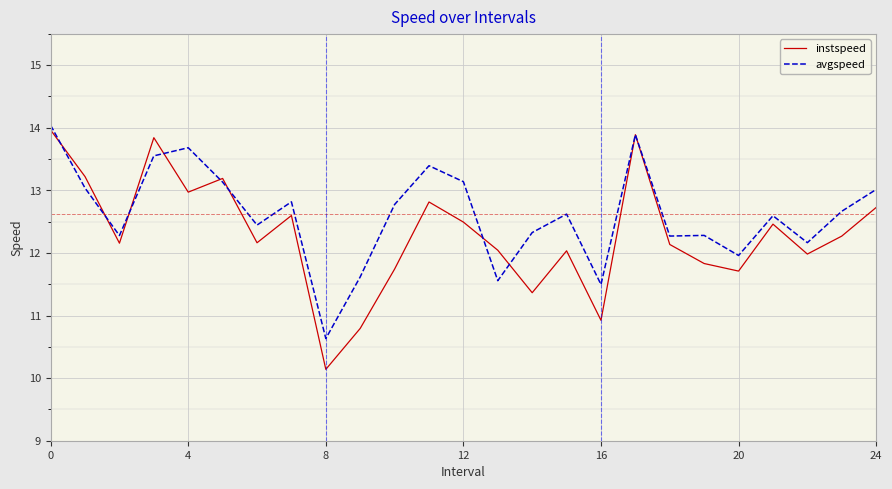

Count the number of data series in this chart.

2